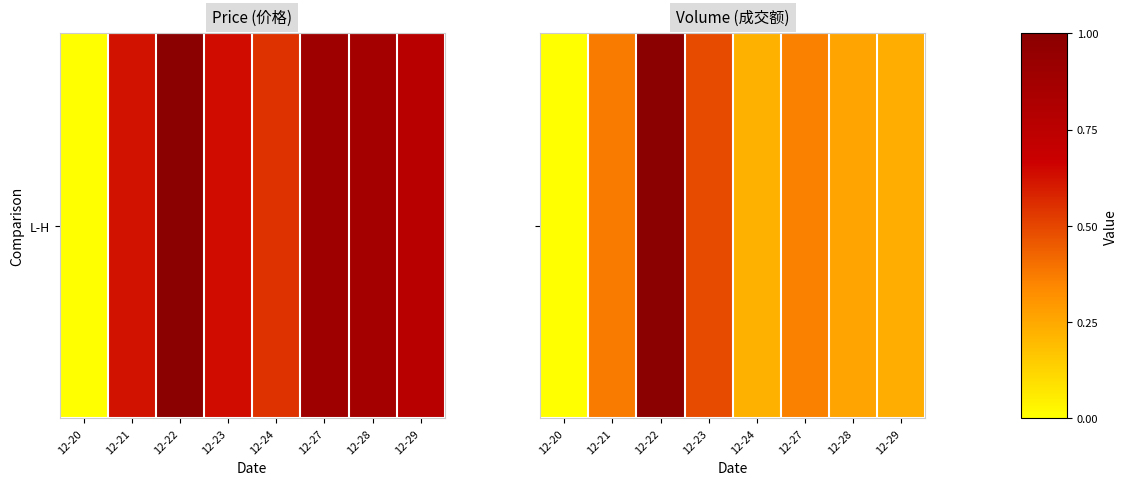

Rank the categories by value from highest to lowest.

12-22, 12-23, 12-21, 12-27, 12-28, 12-29, 12-24, 12-20